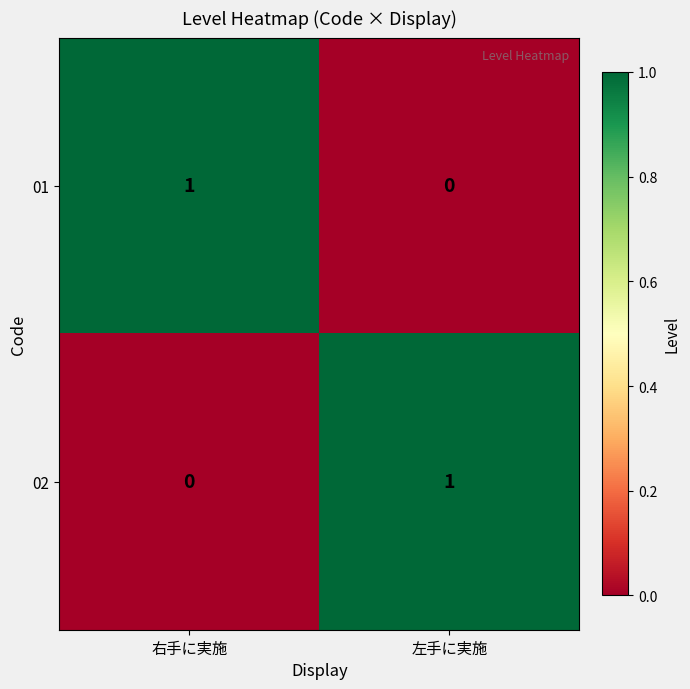

Which category has the highest value in the 01 series?

右手に実施